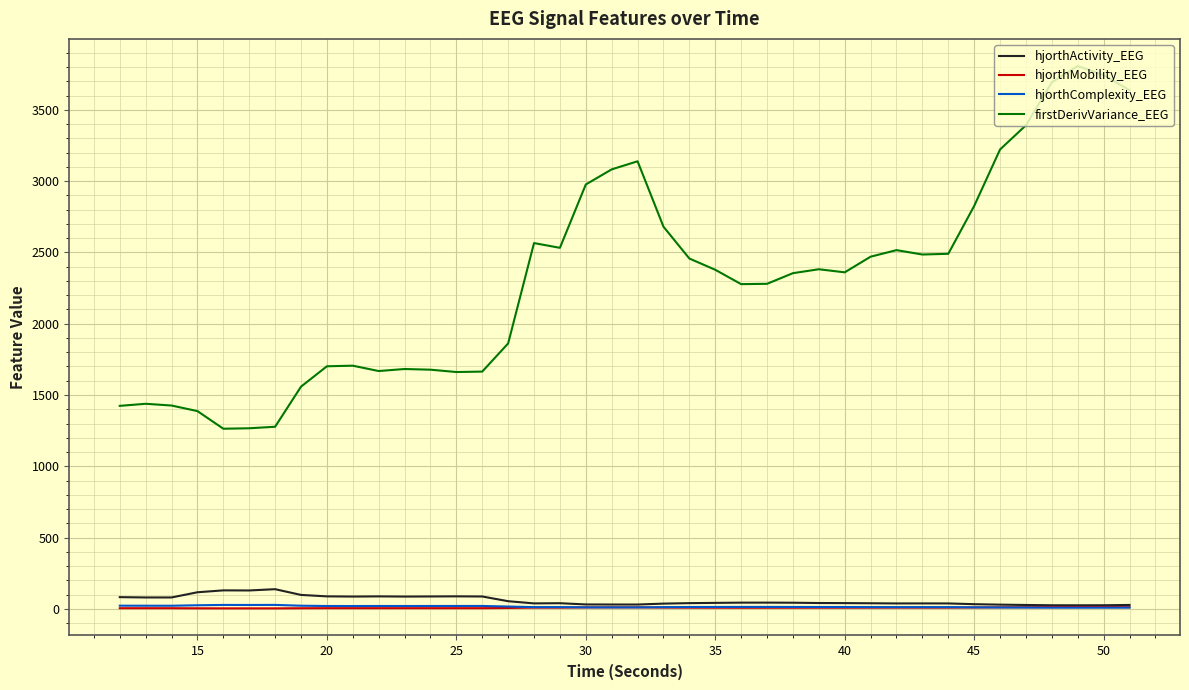

True or false: firstDerivVariance_EEG and hjorthMobility_EEG cross at least once.

False